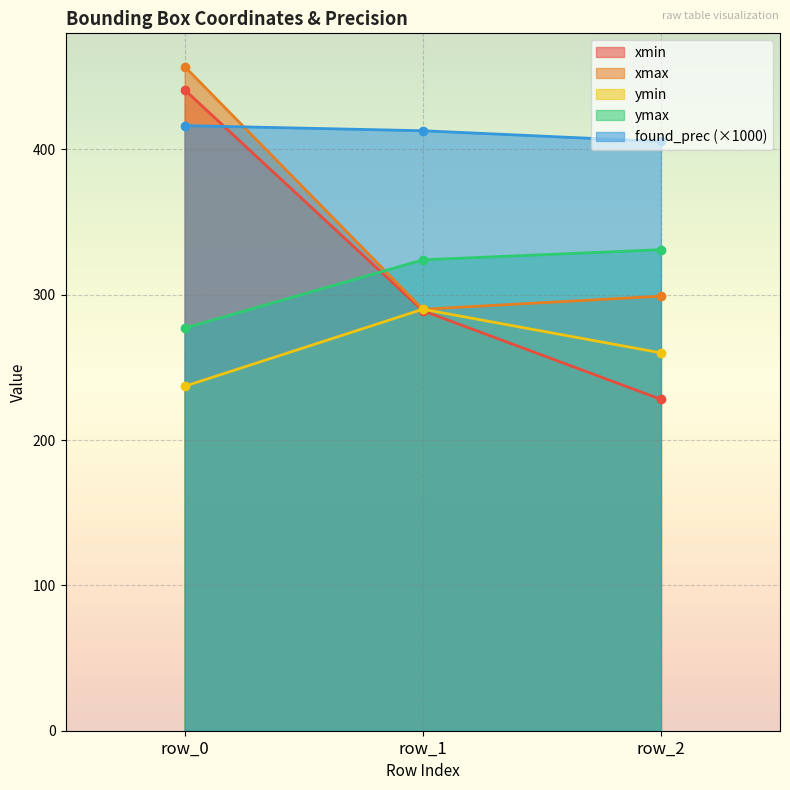

What is the total value across all series at row_2?

1523.4